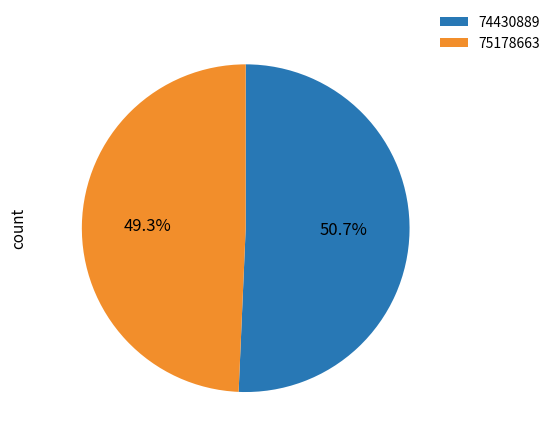

What is the total percentage of 75178663 and 74430889?

100.0%